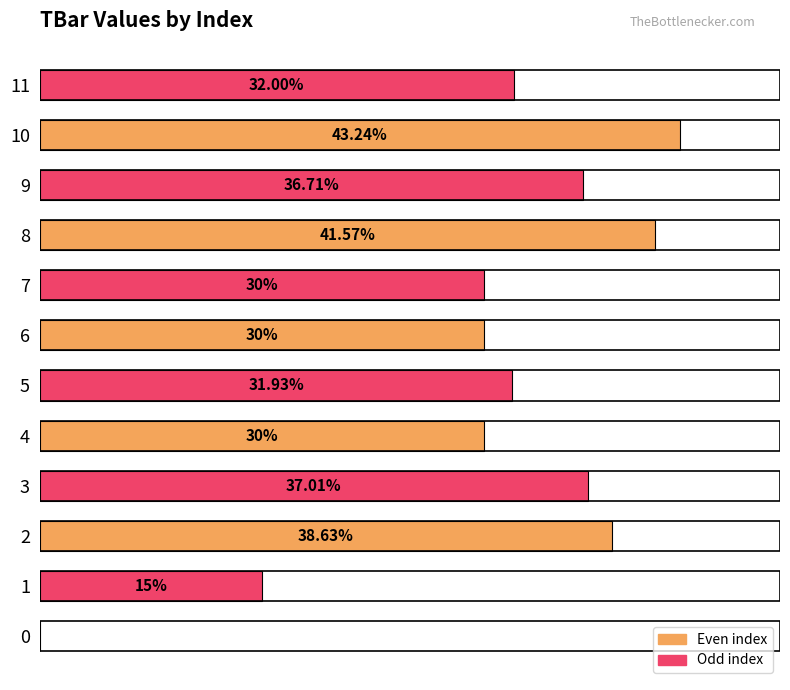

Are the bars horizontal?

Yes